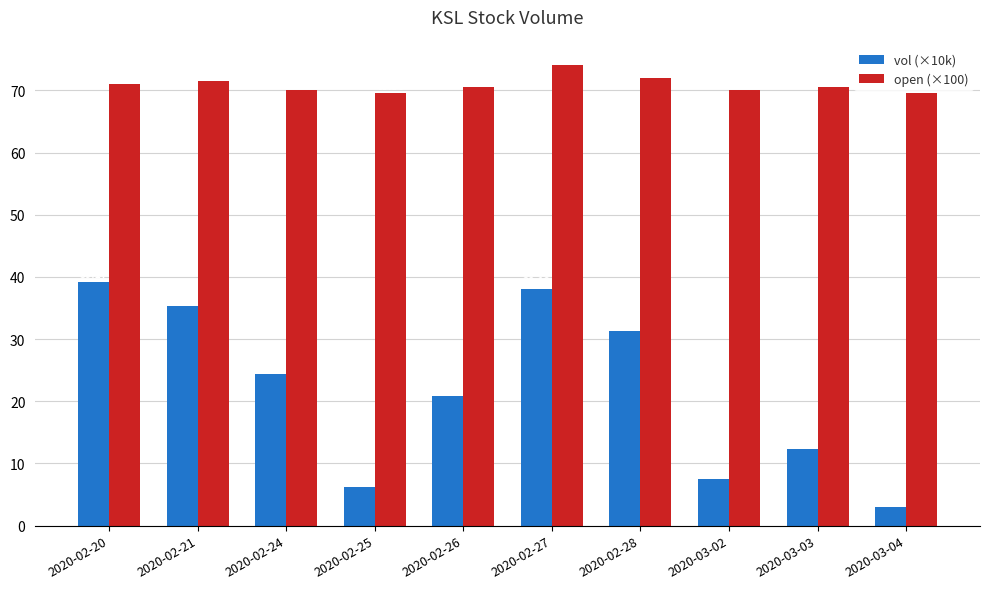

What is the difference between the maximum and minimum values in the vol (×10k) series?

36.1